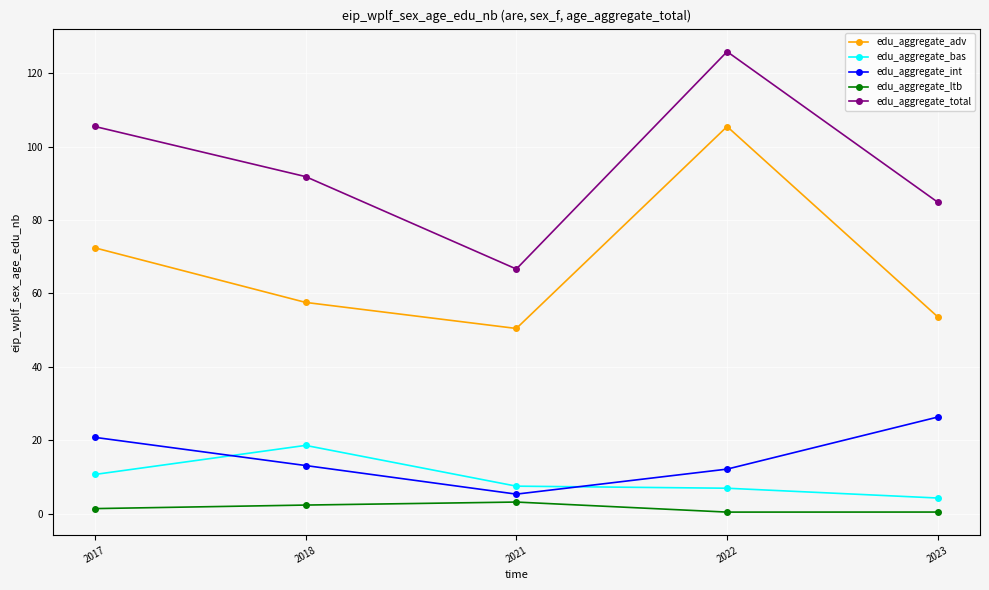

Which series has the largest total across all categories?

edu_aggregate_total